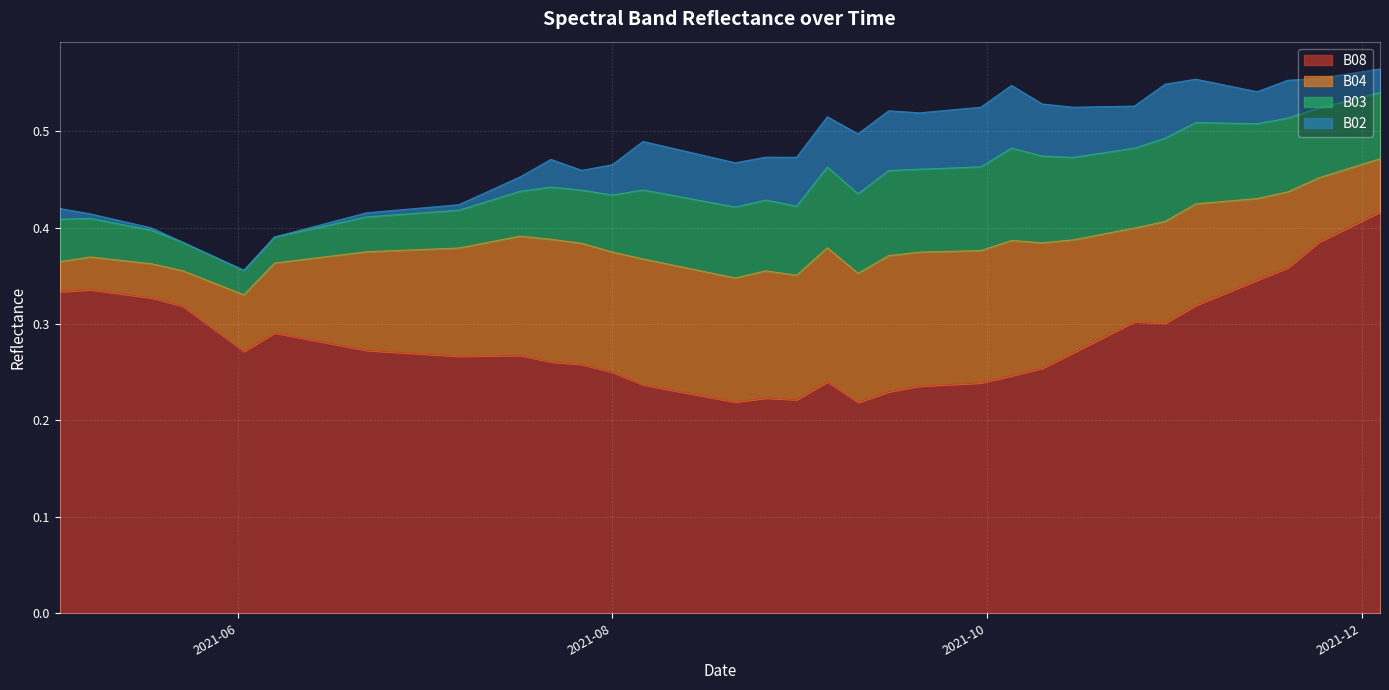

What is the maximum value shown in the chart?

0.4